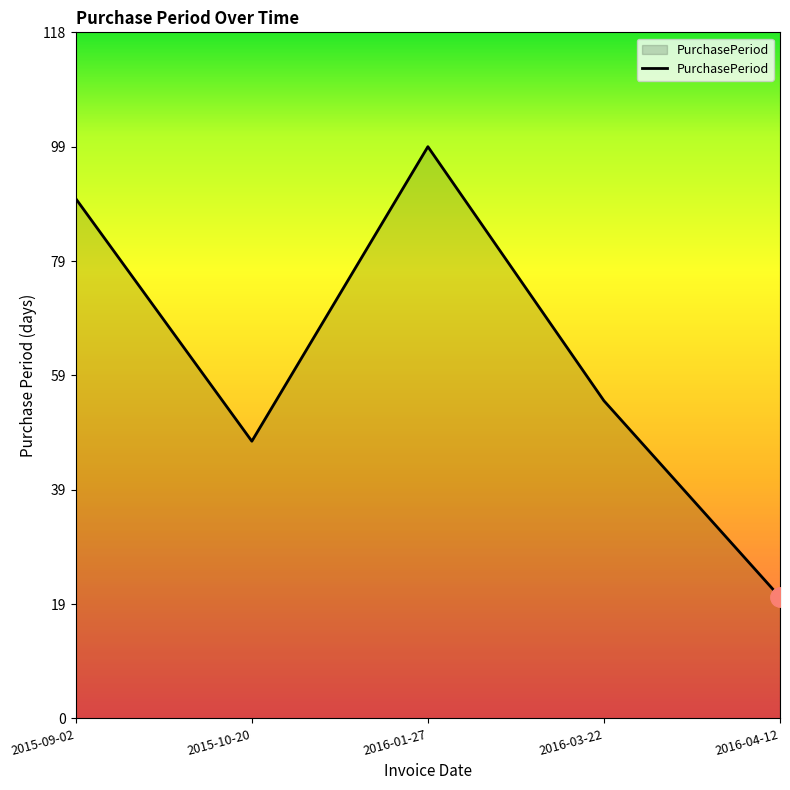

Reading left to right, list all the values displayed in this chart.

90	48	99	55	21